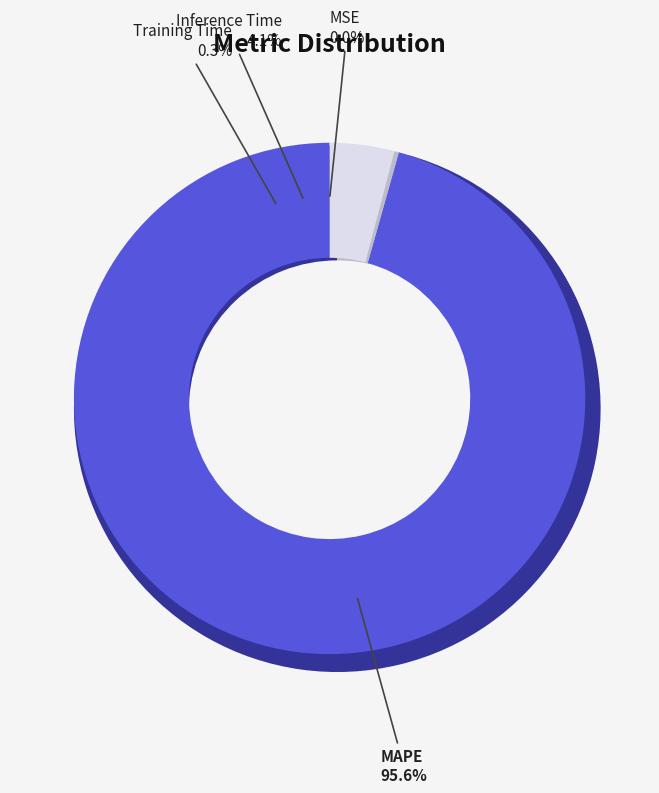

Which slice is the largest?

MAPE